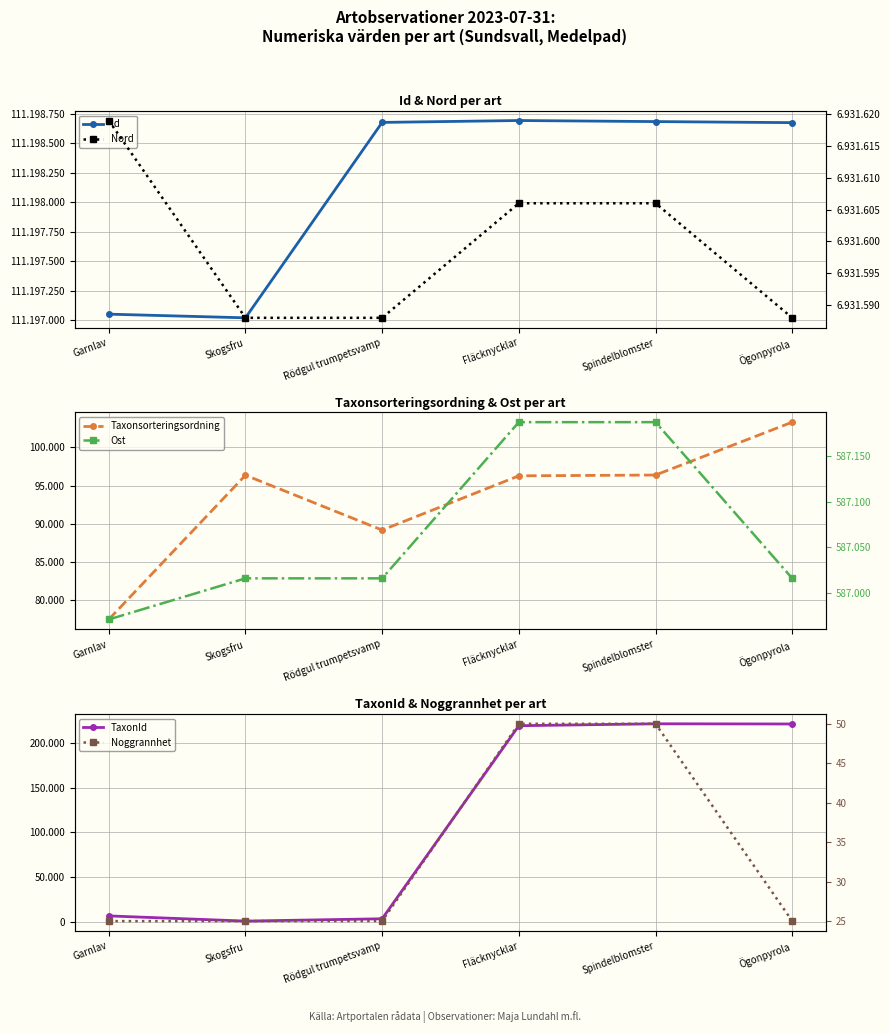

Reading left to right, list all the values displayed in this chart.

Id: 111197051	111197020	111198675	111198691	111198682	111198673
Taxonsorteringsordning: 77515	96346	89183	96265	96368	103273
TaxonId: 6425	620	3215	219790	221952	221725
Nord: 6931619	6931588	6931588	6931606	6931606	6931588
Ost: 586971	587016	587016	587187	587187	587016
Noggrannhet: 25	25	25	50	50	25